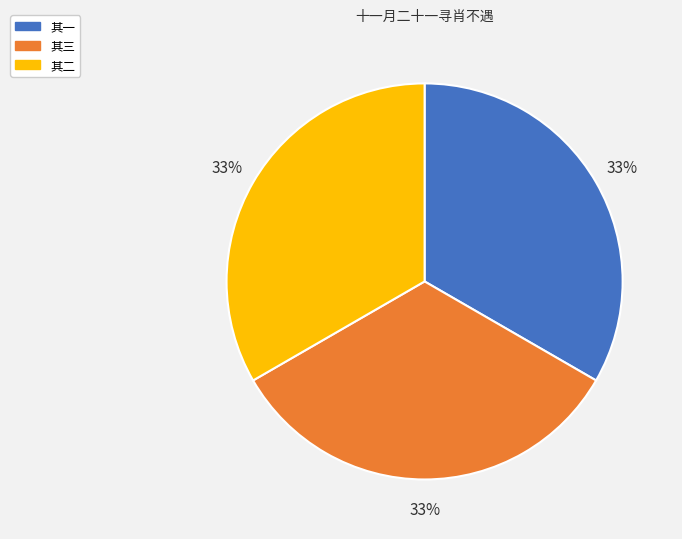

To the nearest percent, what percentage of the pie is 其二?

33%